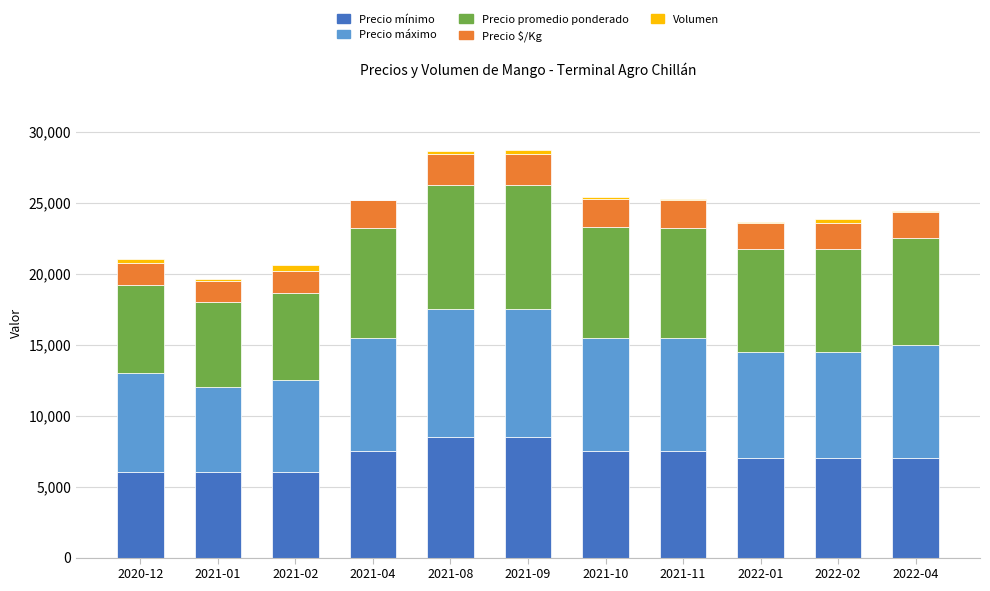

What is the highest value of the Precio mínimo series?

8500